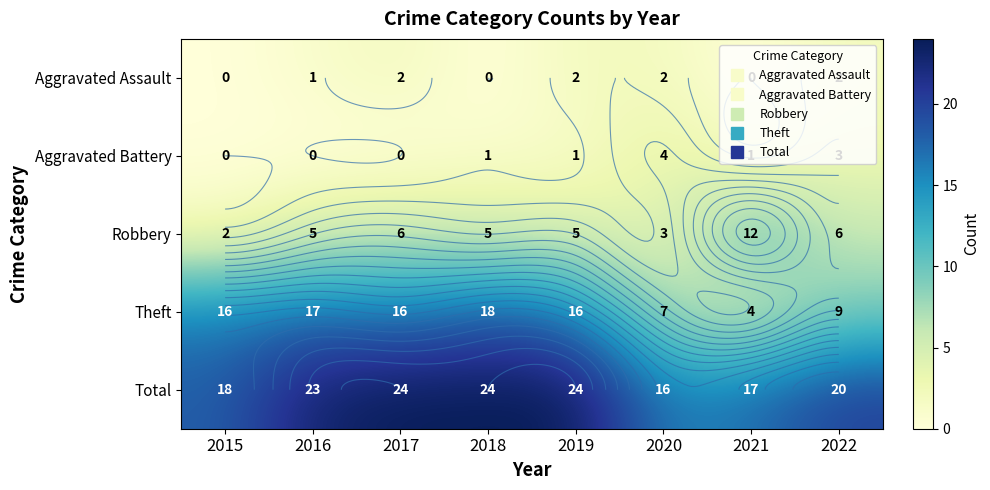

Which series changed the most between 2018 and 2020?

Theft